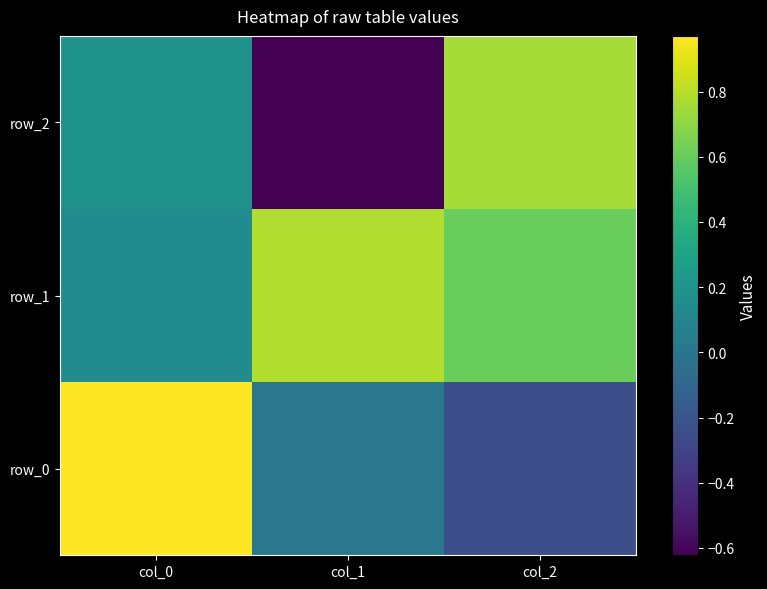

What is the spread (max minus min) of values at col_1?

1.4